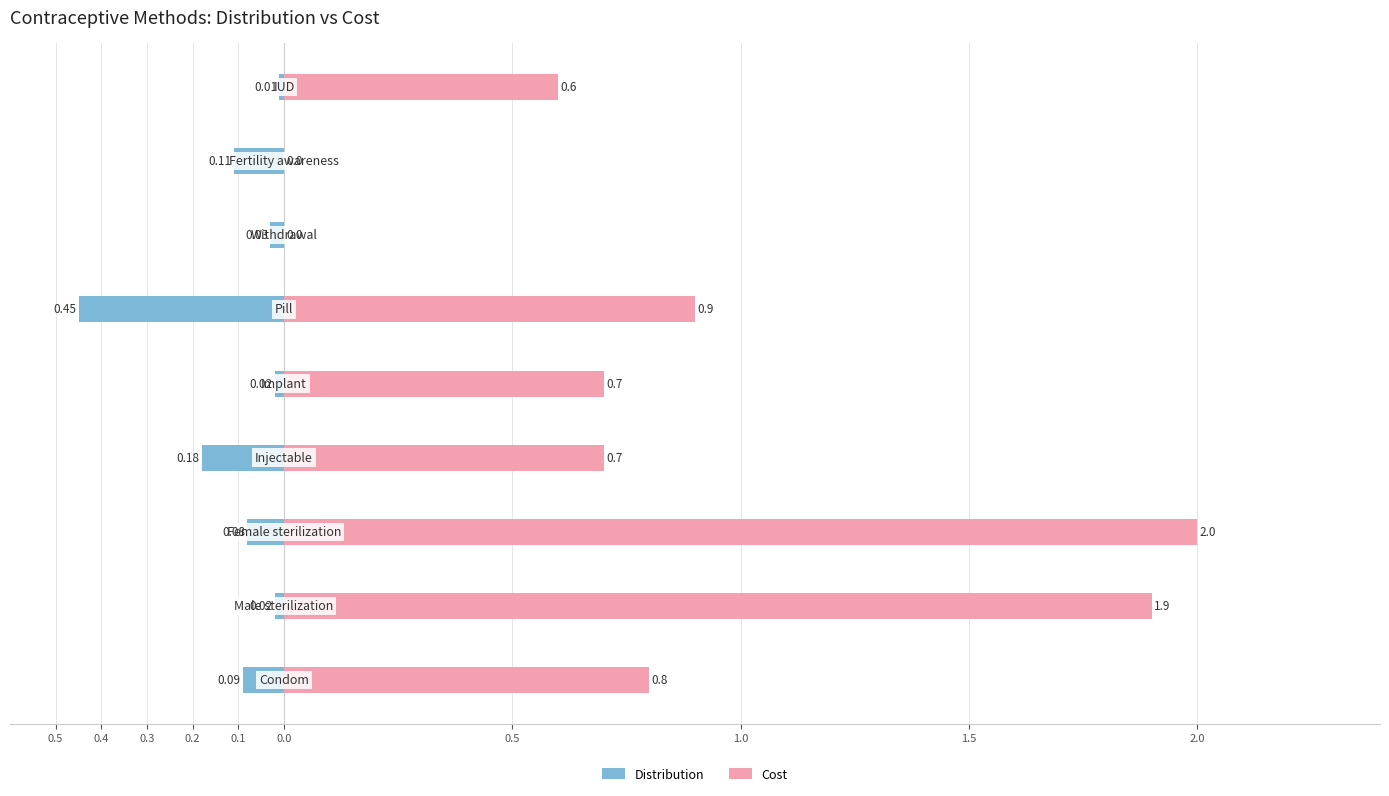

Reading left to right, transcribe all the data shown in this chart.

Distribution: 0.5=-0.1	0.4=-0.0	0.3=-0.1	0.2=-0.2	0.1=-0.0	0.0=-0.5	0.5=-0.0	1.0=-0.1	1.5=-0.0
Cost: 0.5=0.8	0.4=1.9	0.3=2.0	0.2=0.7	0.1=0.7	0.0=0.9	0.5=0.0	1.0=0.0	1.5=0.6